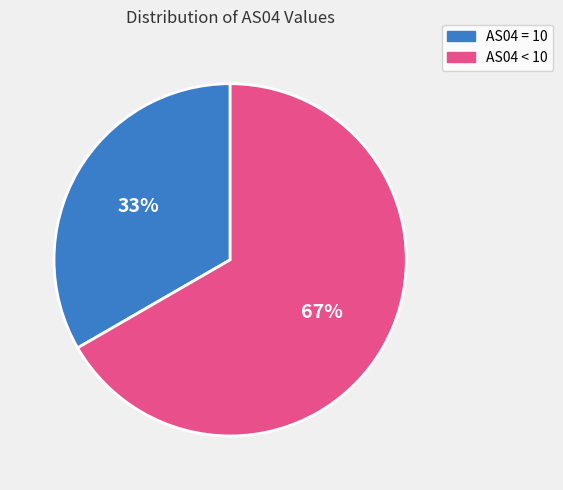

How many slices are in this pie chart?

2